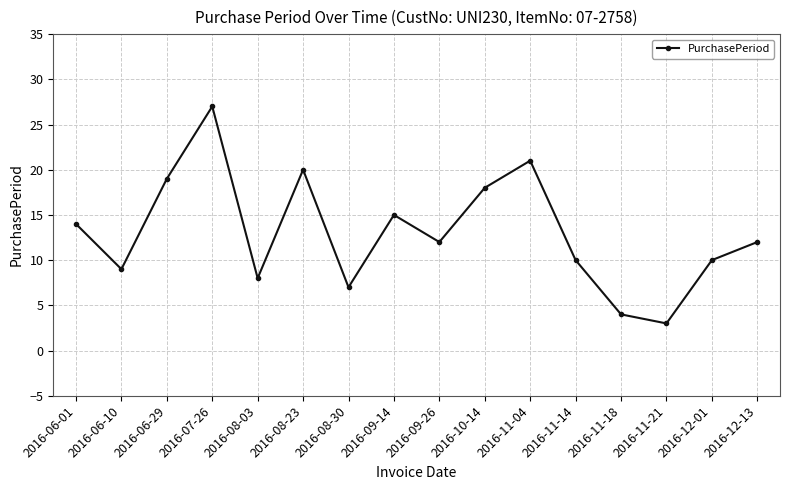

What is the difference between the values at 2016-11-14 and 2016-10-14?

8